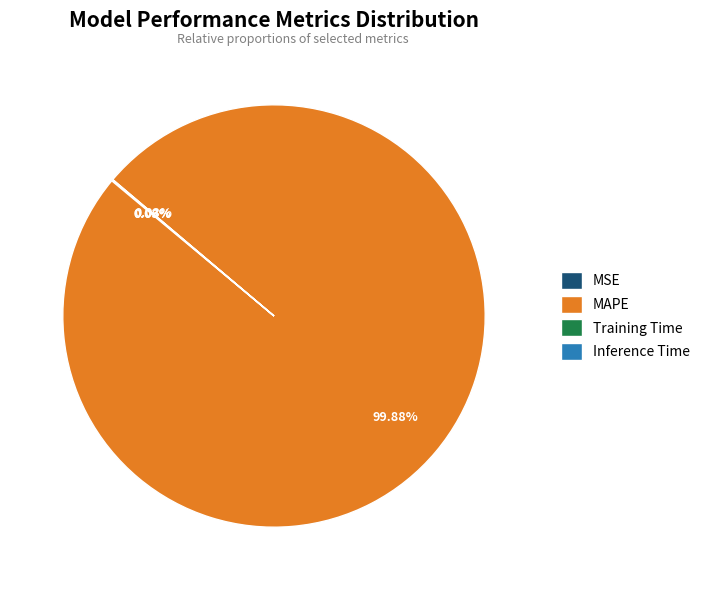

Which slice is the largest?

MAPE